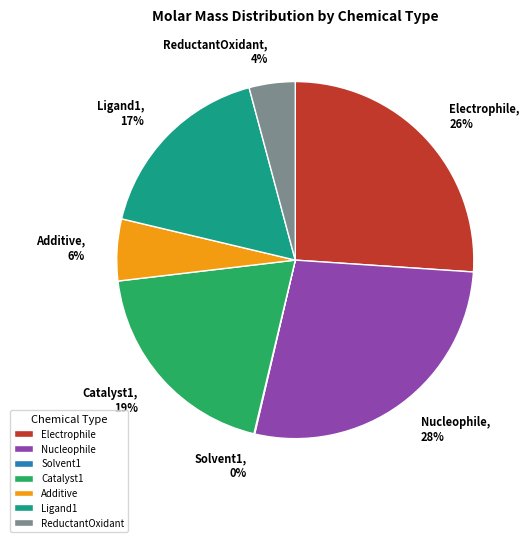

The Nucleophile slice represents 13% of the pie. True or false?

False